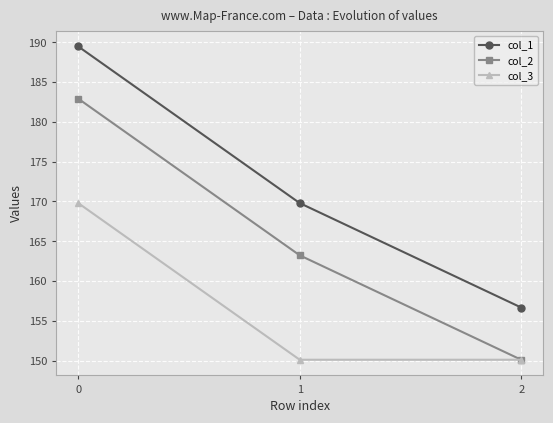

Which series has the largest total across all categories?

col_1